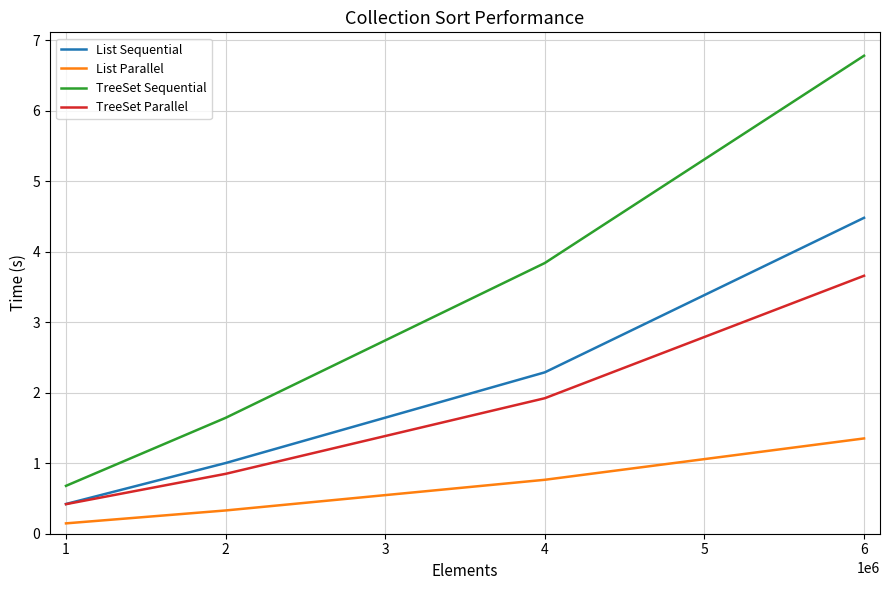

Reading left to right, list all the values displayed in this chart.

List Sequential: 0.4	1.0	2.3	4.5
List Parallel: 0.1	0.3	0.8	1.4
TreeSet Sequential: 0.7	1.6	3.8	6.8
TreeSet Parallel: 0.4	0.8	1.9	3.7